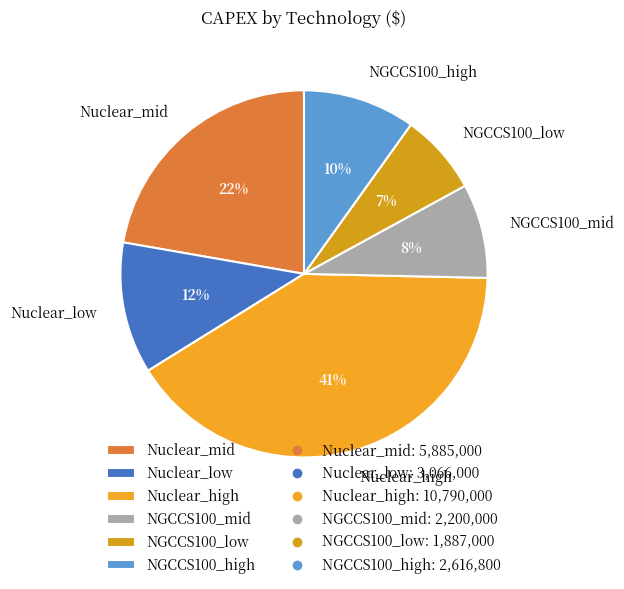

Combined, do Nuclear_mid and NGCCS100_mid account for over 50%?

No